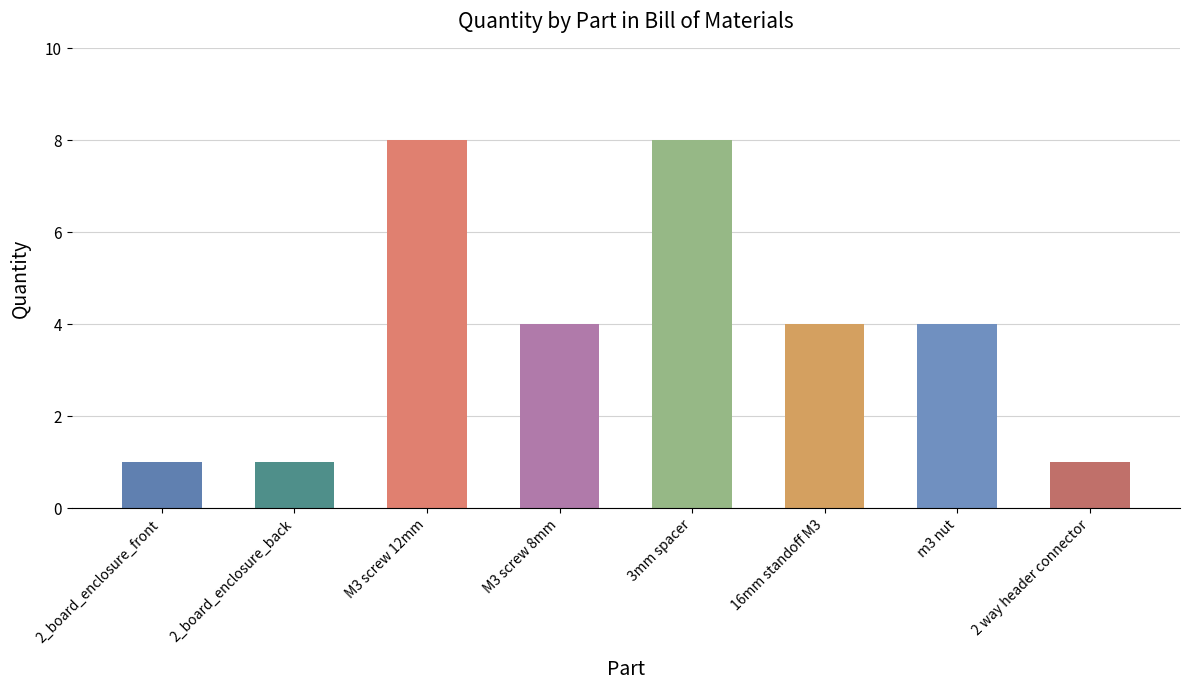

What is the ratio of the value at 2_board_enclosure_front to the value at M3 screw 12mm?

0.1